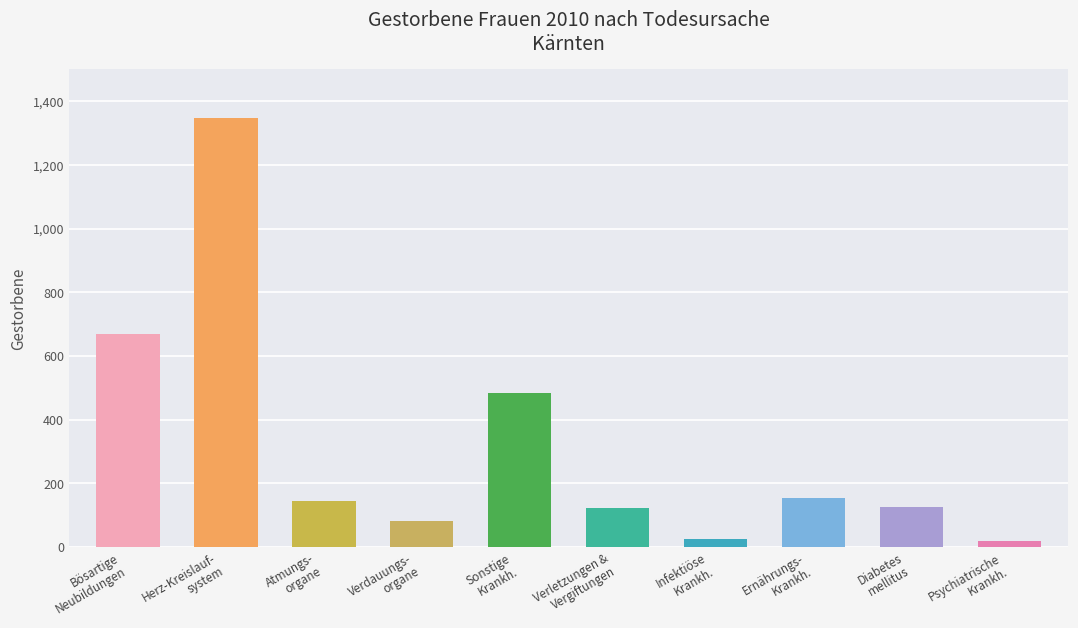

How many data points are less than 143?

5